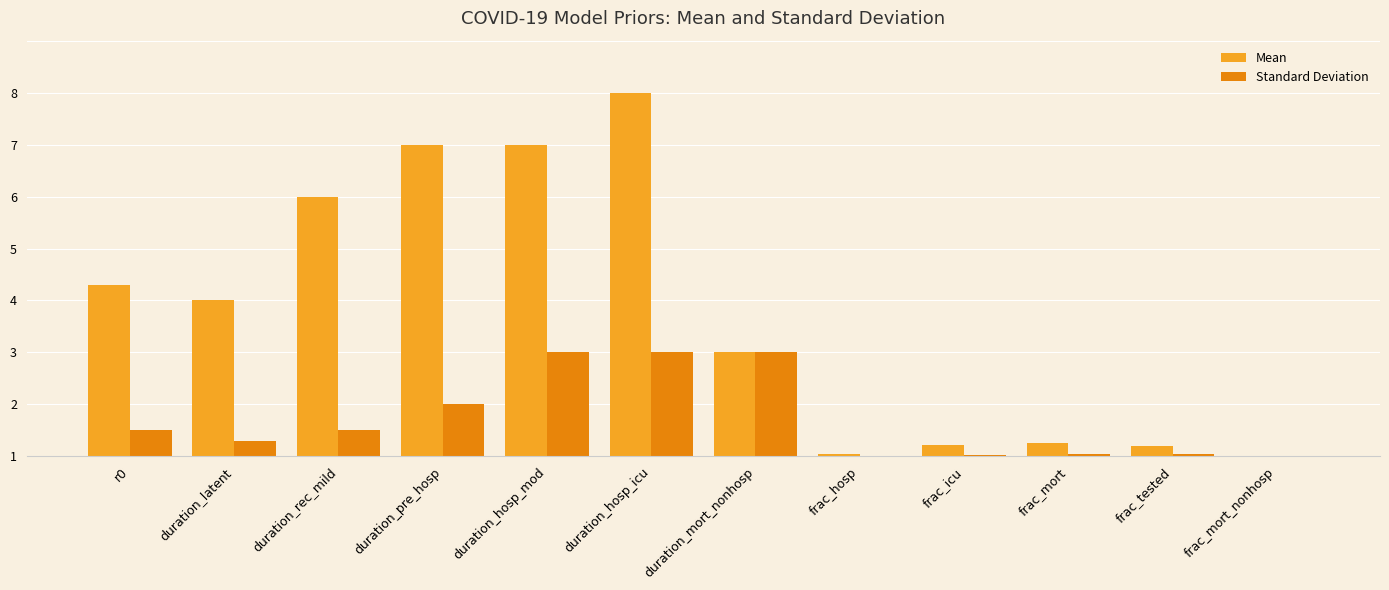

What is the label of the 3rd bar from the right?

frac_mort